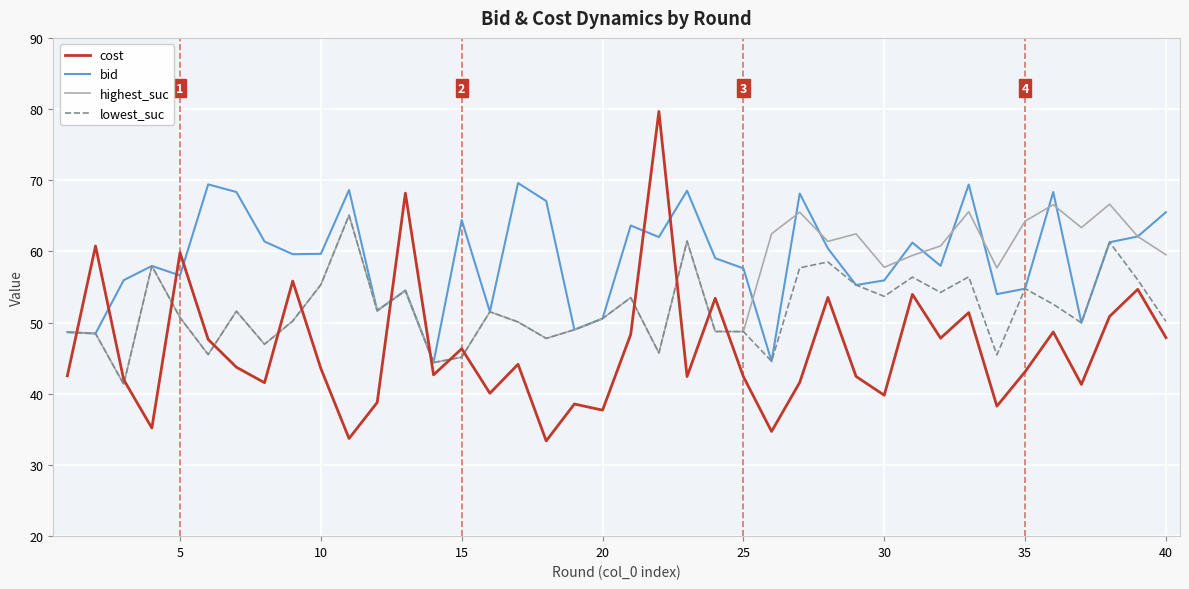

What is the minimum value shown in the chart?

33.4